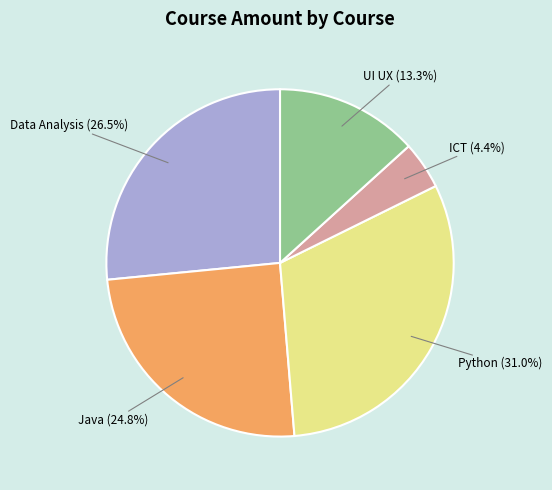

What percentage is the UI UX slice, to the nearest percent?

13%